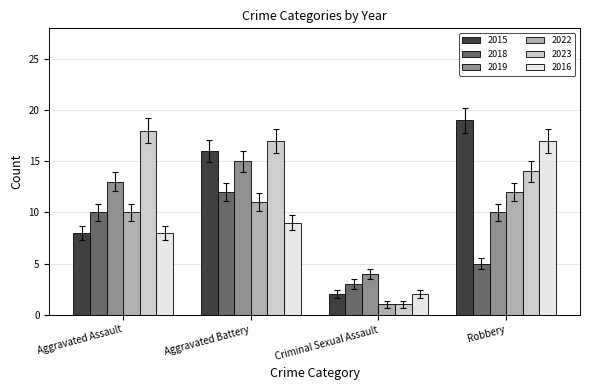

Reading left to right, extract all data points from this chart.

2015: 8	16	2	19
2018: 10	12	3	5
2019: 13	15	4	10
2022: 10	11	1	12
2023: 18	17	1	14
2016: 8	9	2	17